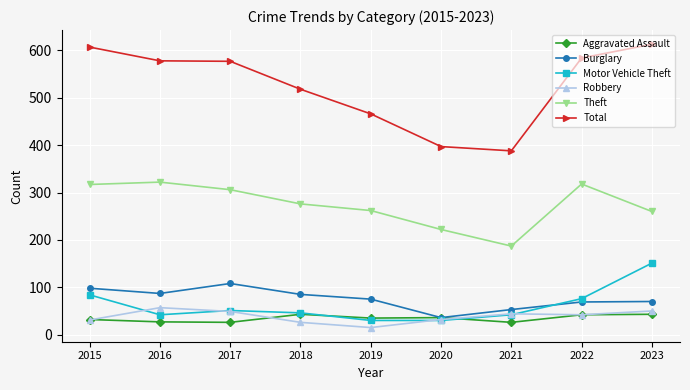

What is the approximate value of Aggravated Assault at 2021?

26